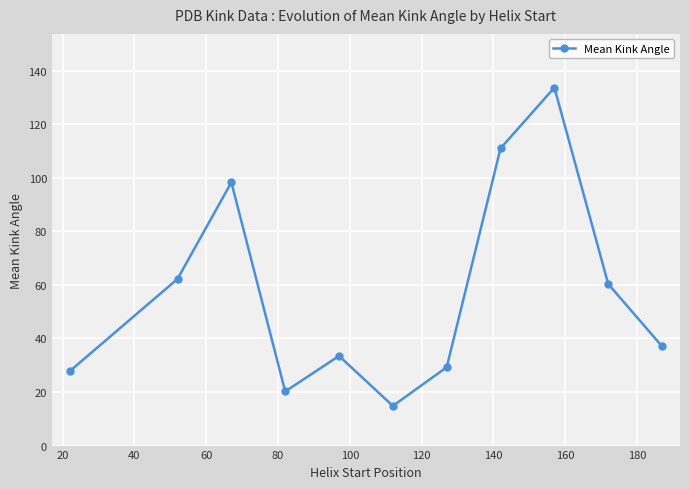

What is the greatest value displayed?

133.7